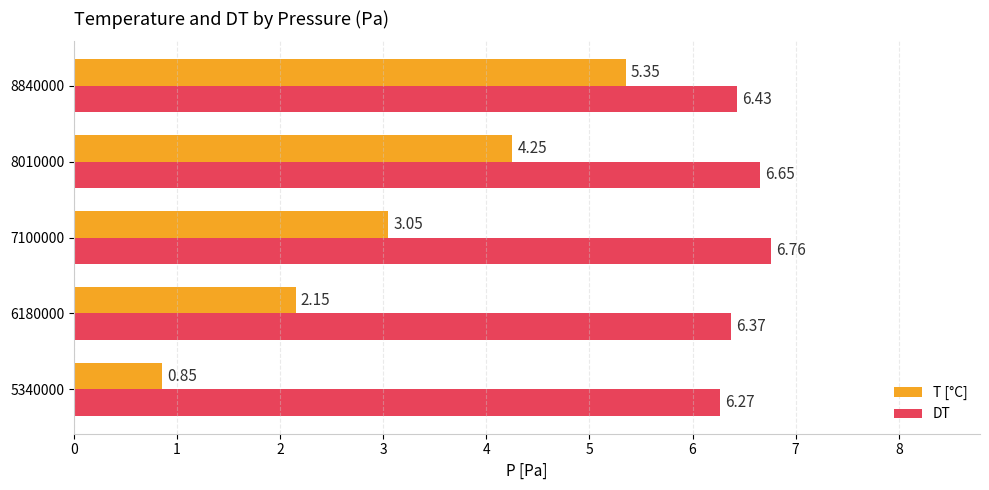

At which category is the sum across all series the highest?

8840000